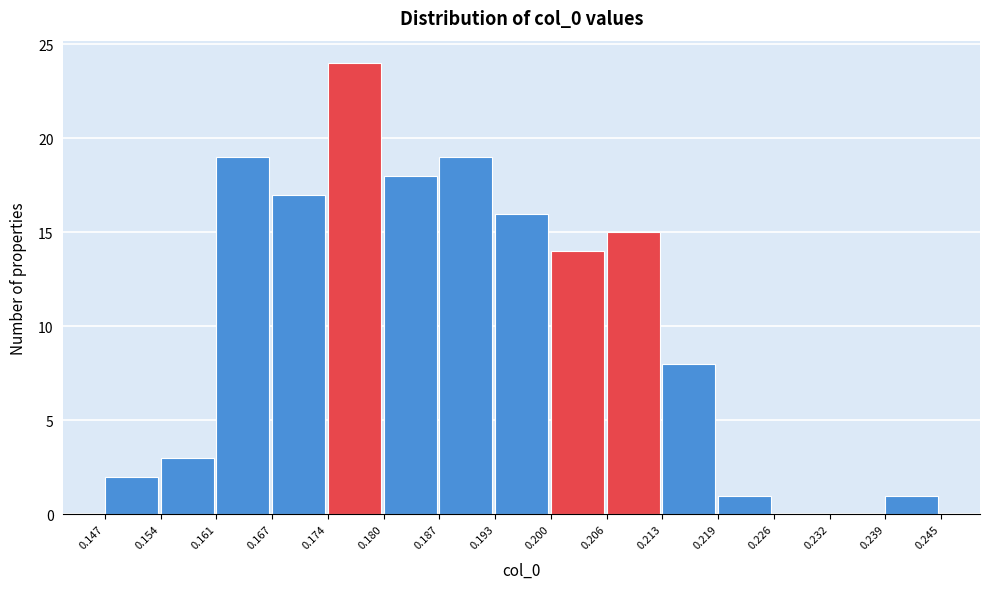

Reading left to right, list every bar in this chart as the range it spans on the x-axis followed by its height. The values are not printed on the chart, so give them approximately, as read against the axis.

0.147 to 0.154: 2
0.154 to 0.161: 3
0.161 to 0.167: 19
0.167 to 0.174: 17
0.174 to 0.180: 24
0.180 to 0.187: 18
0.187 to 0.193: 19
0.193 to 0.200: 16
0.200 to 0.206: 14
0.206 to 0.213: 15
0.213 to 0.219: 8
0.219 to 0.226: 1
0.226 to 0.232: 0
0.232 to 0.239: 0
0.239 to 0.245: 1